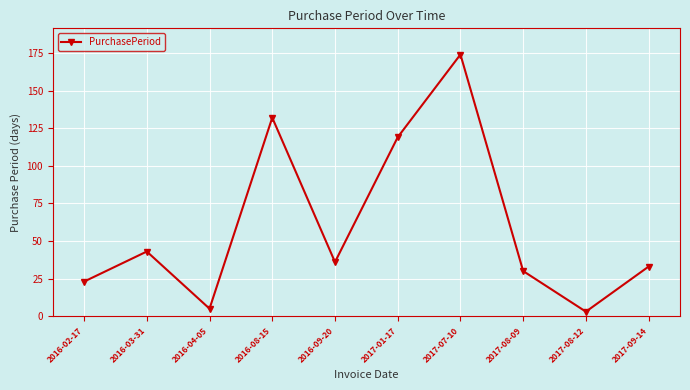

The value at 2016-03-31 is 71. True or false?

False